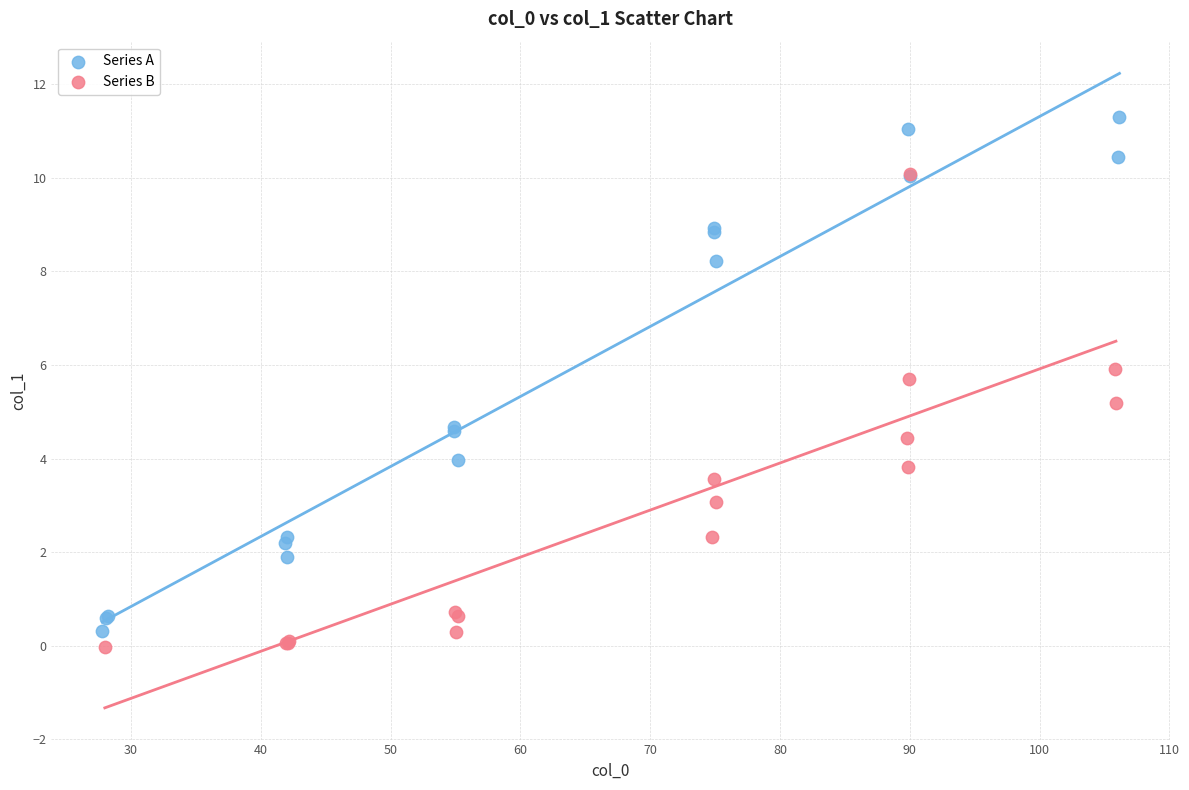

Which series reaches the maximum Y coordinate?

Series A